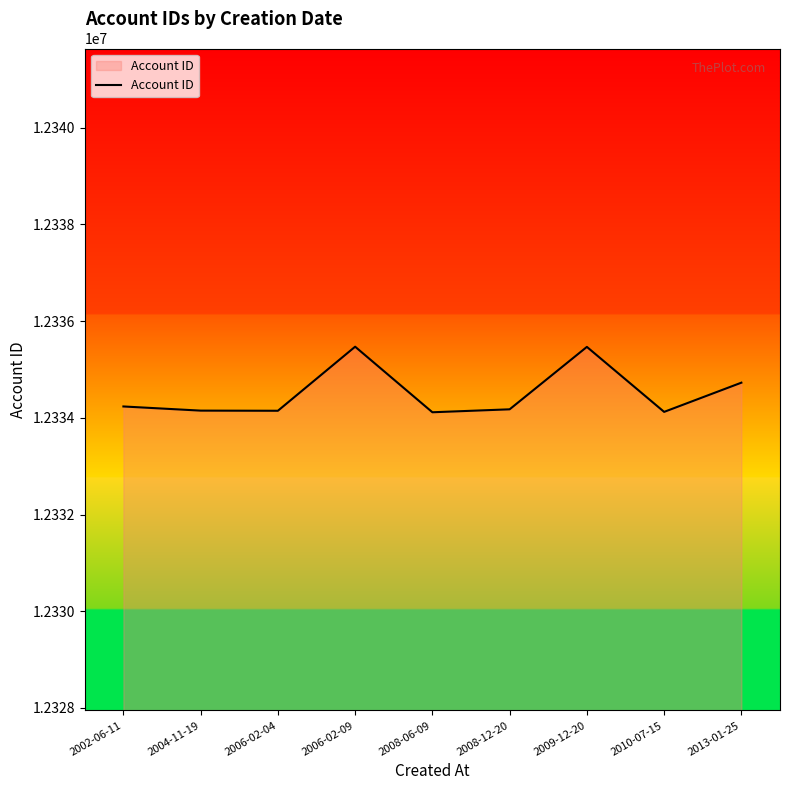

Is it true that the value at 2010-07-15 is 16468266?

False